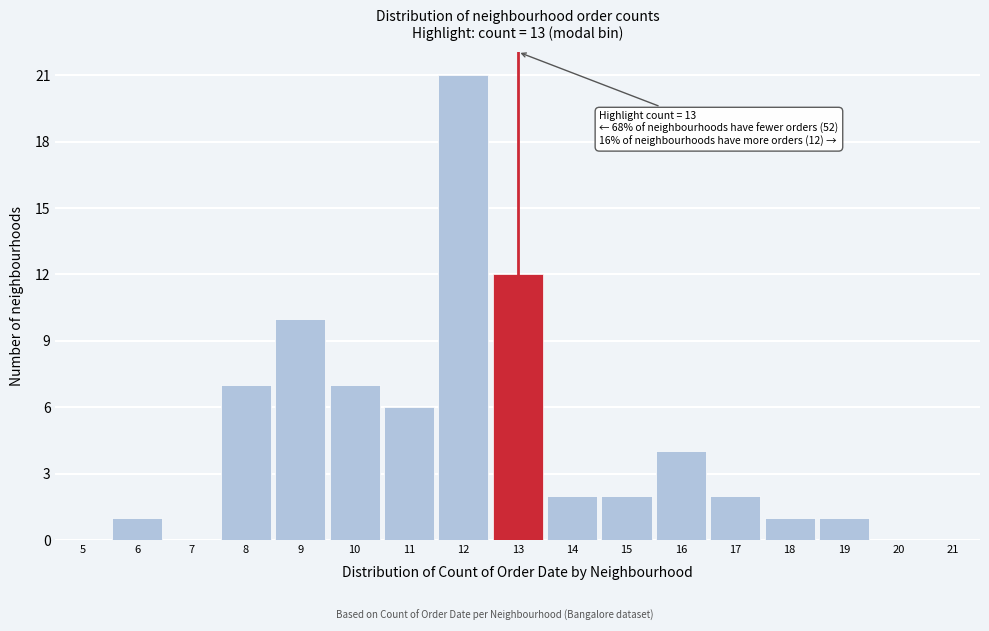

Over which range of the x-axis is the bar tallest?

11.5 to 12.5